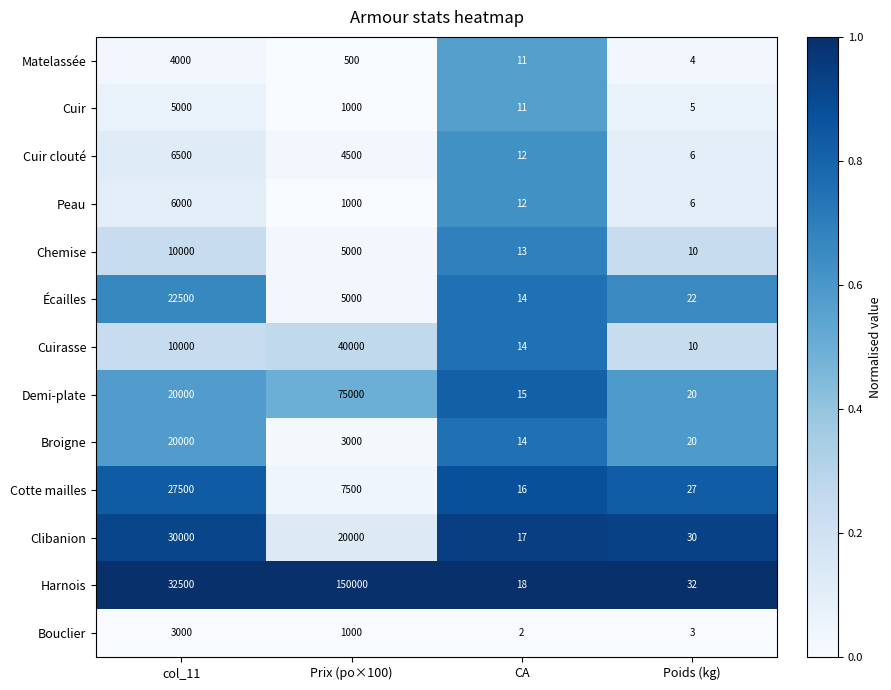

What is the lowest value of the Cuir clouté series?

6